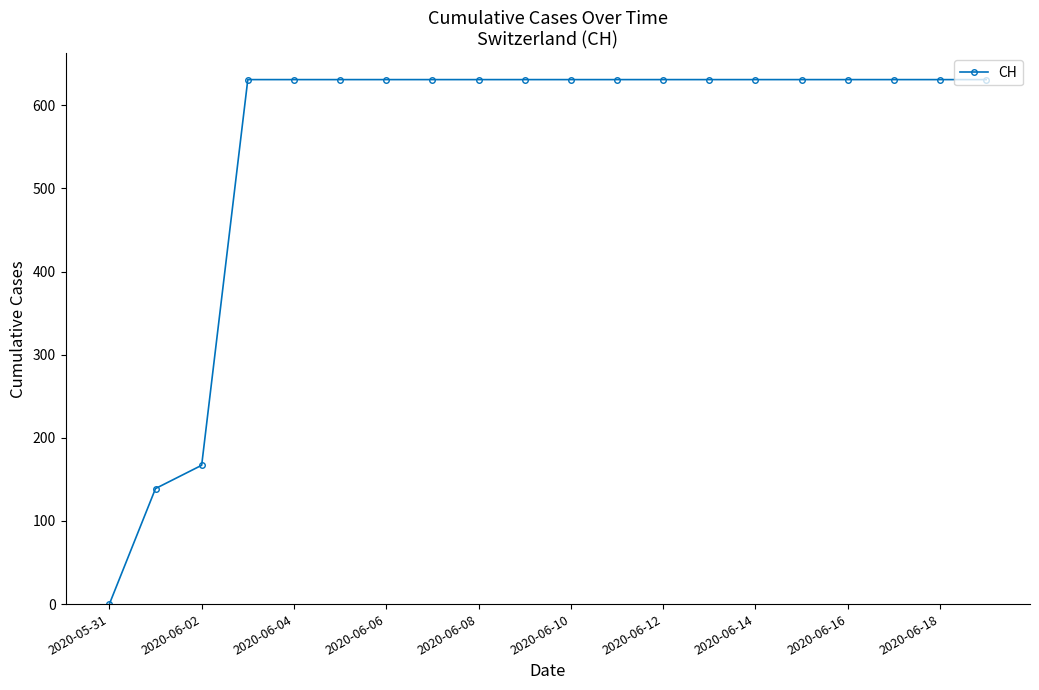

Does the chart display data point markers on the line(s)?

Yes